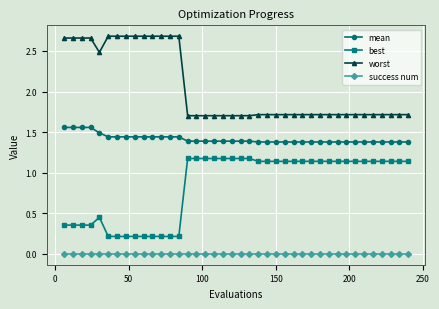

How many mean values are between 1 and 2?

40